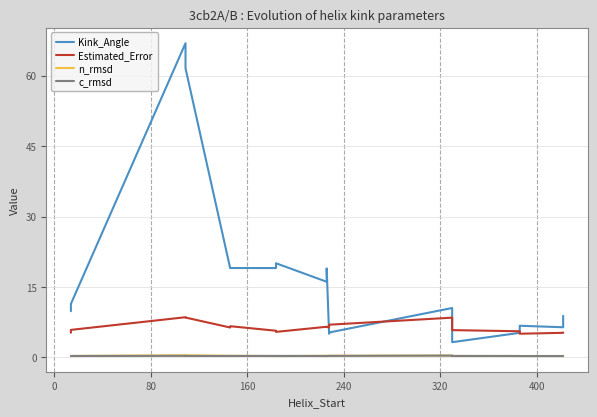

True or false: c_rmsd and Kink_Angle cross at least once.

False